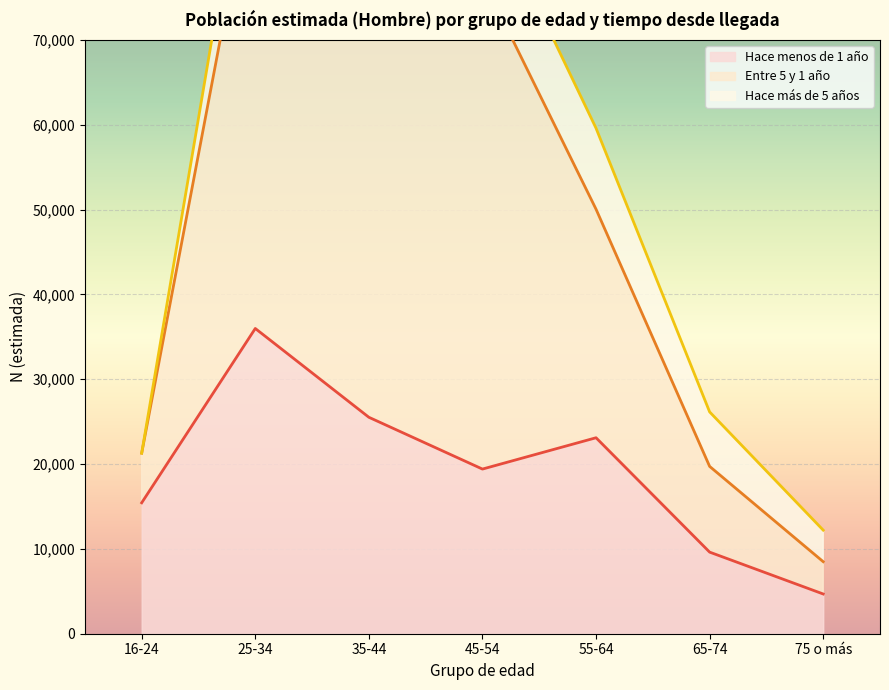

Is it true that Hace menos de 1 año equals 4685 at 75 o más?

True